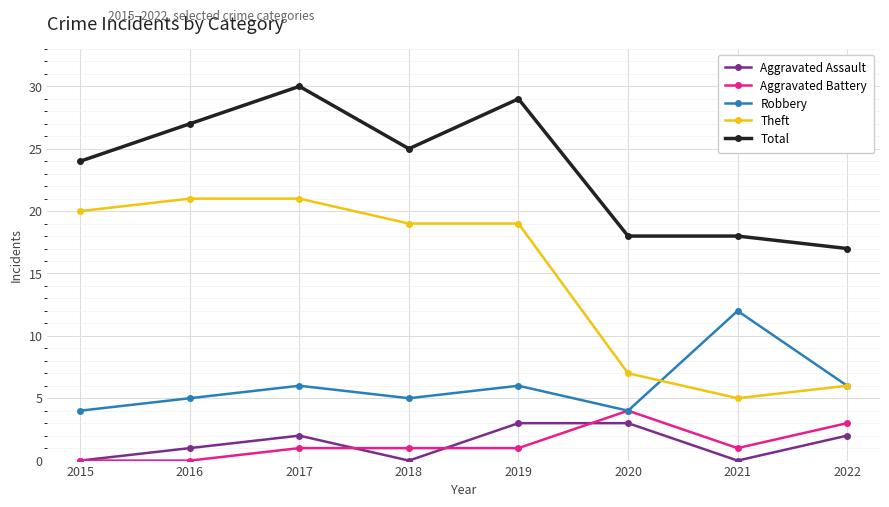

Read the Robbery value at 2020.

4